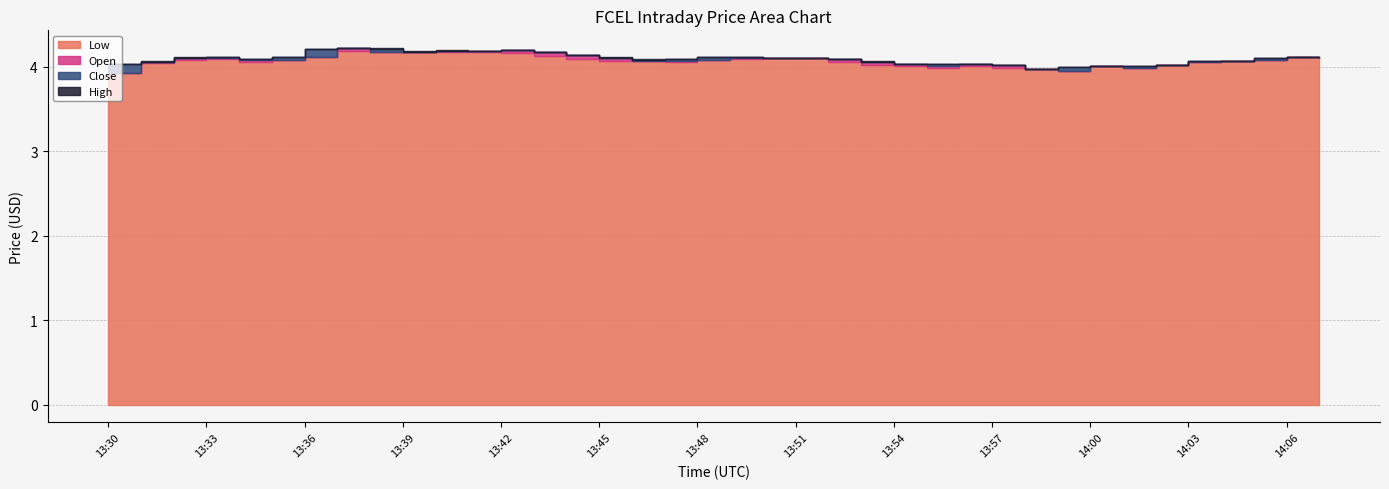

Reading left to right, transcribe all the data shown in this chart.

Low: 13:30=3.9	13:31=4.0	13:32=4.1	13:33=4.1	13:34=4.1	13:35=4.1	13:36=4.1	13:37=4.2	13:38=4.2	13:39=4.2	13:40=4.2	13:41=4.2	13:42=4.2	13:43=4.1	13:44=4.1	13:45=4.1	13:46=4.1	13:47=4.1	13:48=4.1	13:49=4.1	13:50=4.1	13:51=4.1	13:52=4.1	13:53=4.0	13:54=4.0	13:55=4.0	13:56=4.0	13:57=4.0	13:58=4.0	13:59=4.0	14:00=4.0	14:01=4.0	14:02=4.0	14:03=4.1	14:04=4.1	14:05=4.1	14:06=4.1	14:07=4.1
Close: 13:30=4.0	13:31=4.0	13:32=4.1	13:33=4.1	13:34=4.1	13:35=4.1	13:36=4.2	13:37=4.2	13:38=4.2	13:39=4.2	13:40=4.2	13:41=4.2	13:42=4.2	13:43=4.1	13:44=4.1	13:45=4.1	13:46=4.1	13:47=4.1	13:48=4.1	13:49=4.1	13:50=4.1	13:51=4.1	13:52=4.1	13:53=4.0	13:54=4.0	13:55=4.0	13:56=4.0	13:57=4.0	13:58=4.0	13:59=4.0	14:00=4.0	14:01=4.0	14:02=4.0	14:03=4.1	14:04=4.1	14:05=4.1	14:06=4.1	14:07=4.1
High: 13:30=4.0	13:31=4.1	13:32=4.1	13:33=4.1	13:34=4.1	13:35=4.1	13:36=4.2	13:37=4.2	13:38=4.2	13:39=4.2	13:40=4.2	13:41=4.2	13:42=4.2	13:43=4.2	13:44=4.1	13:45=4.1	13:46=4.1	13:47=4.1	13:48=4.1	13:49=4.1	13:50=4.1	13:51=4.1	13:52=4.1	13:53=4.1	13:54=4.0	13:55=4.0	13:56=4.0	13:57=4.0	13:58=4.0	13:59=4.0	14:00=4.0	14:01=4.0	14:02=4.0	14:03=4.1	14:04=4.1	14:05=4.1	14:06=4.1	14:07=4.1
Open: 13:30=3.9	13:31=4.1	13:32=4.1	13:33=4.1	13:34=4.1	13:35=4.1	13:36=4.1	13:37=4.2	13:38=4.2	13:39=4.2	13:40=4.2	13:41=4.2	13:42=4.2	13:43=4.2	13:44=4.1	13:45=4.1	13:46=4.1	13:47=4.1	13:48=4.1	13:49=4.1	13:50=4.1	13:51=4.1	13:52=4.1	13:53=4.1	13:54=4.0	13:55=4.0	13:56=4.0	13:57=4.0	13:58=4.0	13:59=4.0	14:00=4.0	14:01=4.0	14:02=4.0	14:03=4.1	14:04=4.1	14:05=4.1	14:06=4.1	14:07=4.1